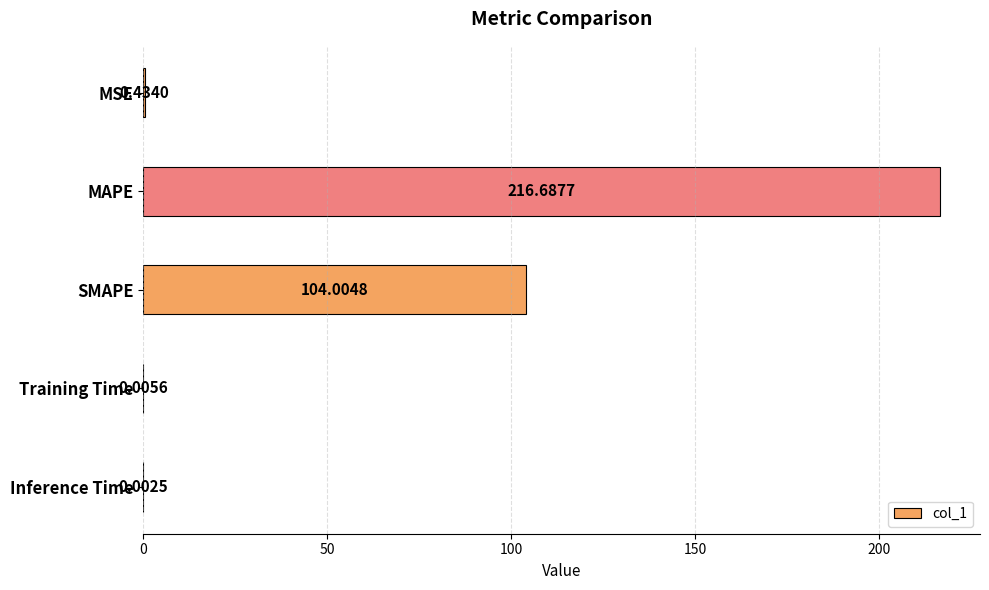

What is the sum of all values?

321.1